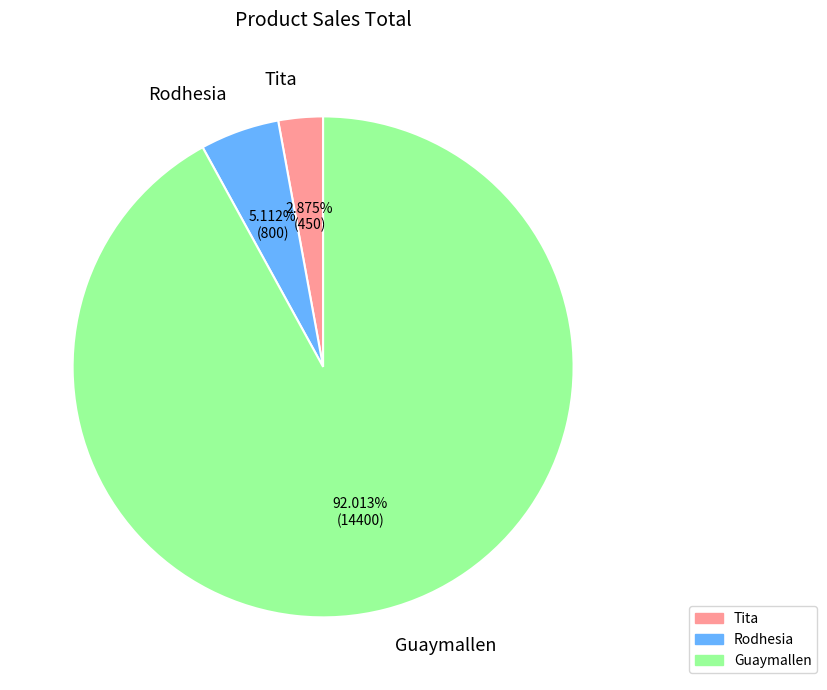

Which has a higher value, Tita or Rodhesia?

Rodhesia